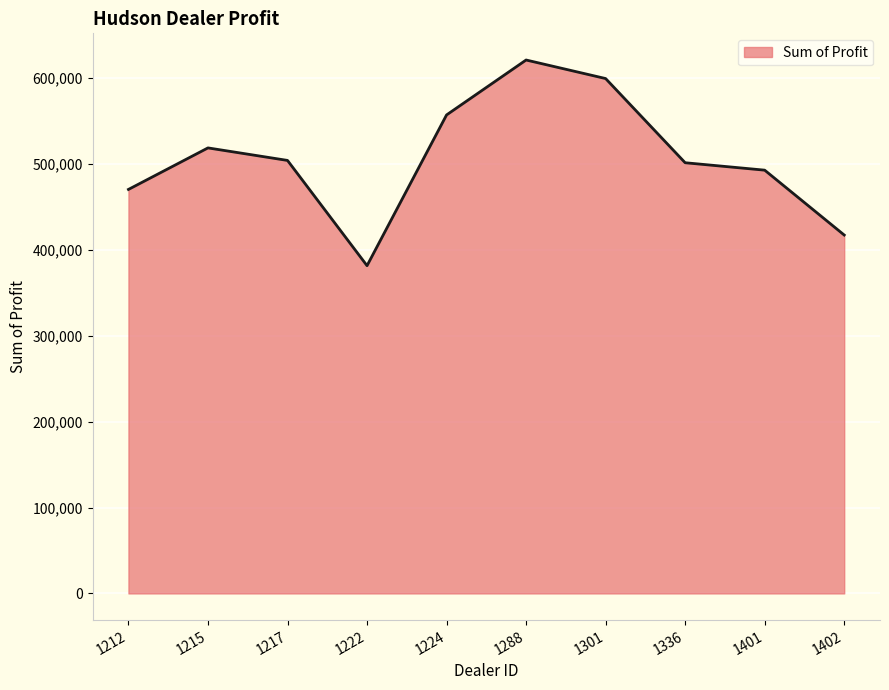

What is the greatest value displayed?

621153.0